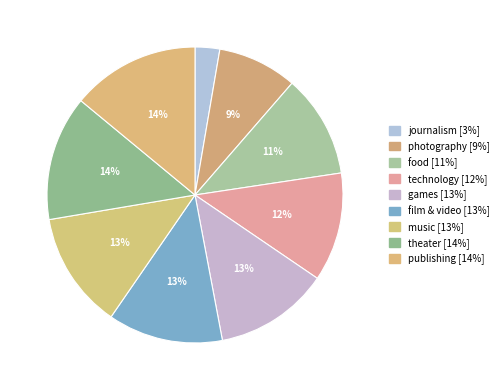

What is the largest slice in the pie chart?

publishing